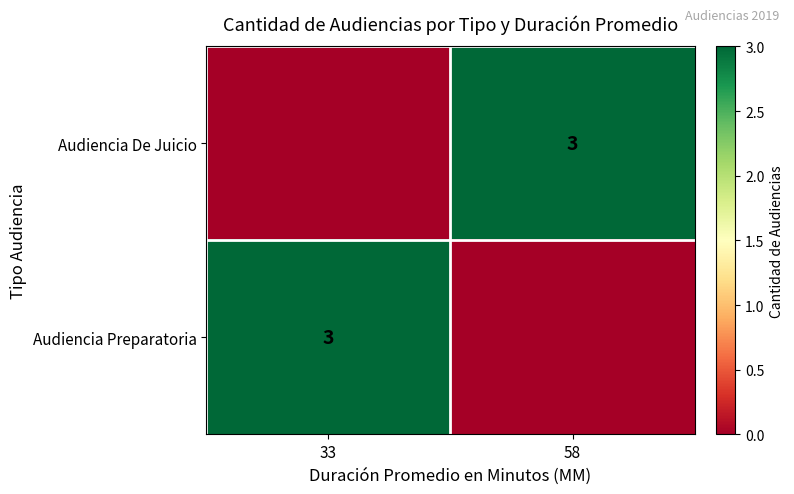

The value of Audiencia Preparatoria at 33 is 2. True or false?

False